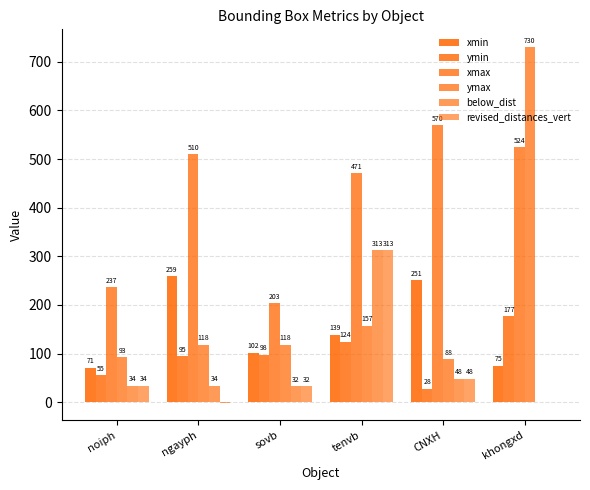

How many groups of bars are there?

6